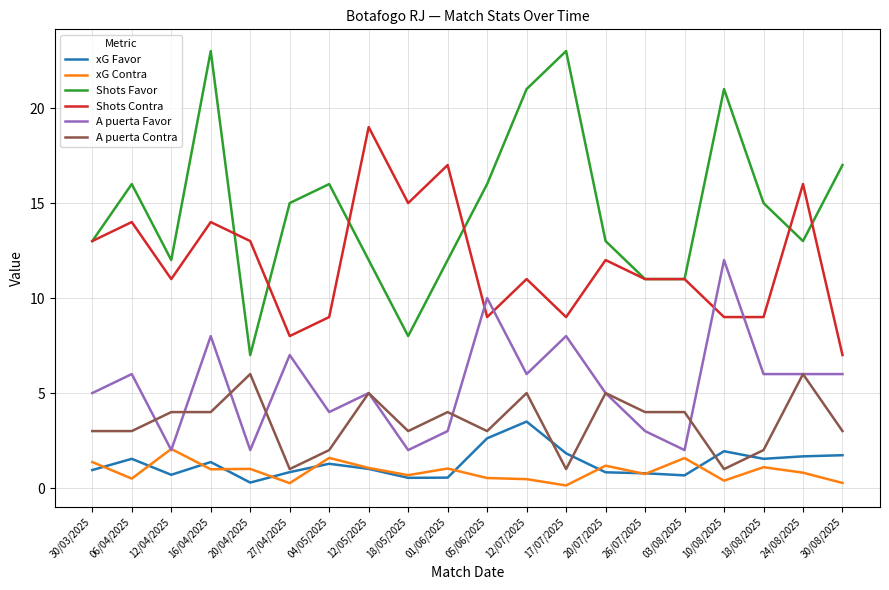

At which category does A puerta Favor reach its first local valley?

12/04/2025